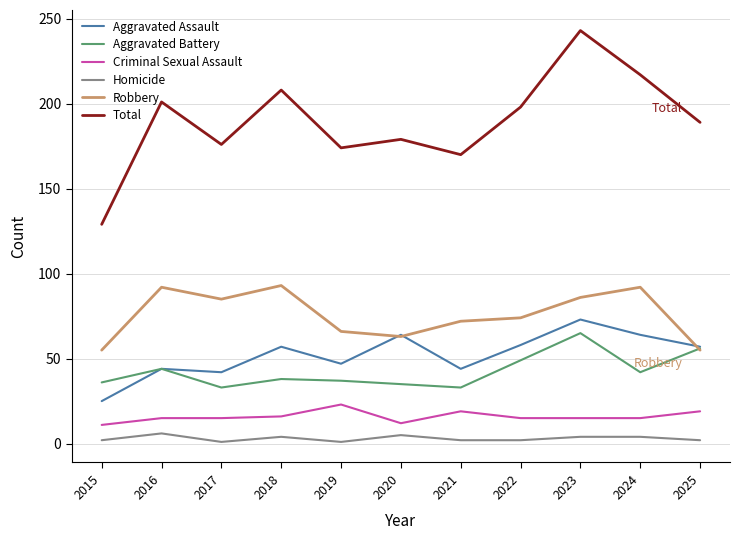

At 2018, list the series in order from smallest to largest.

Homicide, Criminal Sexual Assault, Aggravated Battery, Aggravated Assault, Robbery, Total